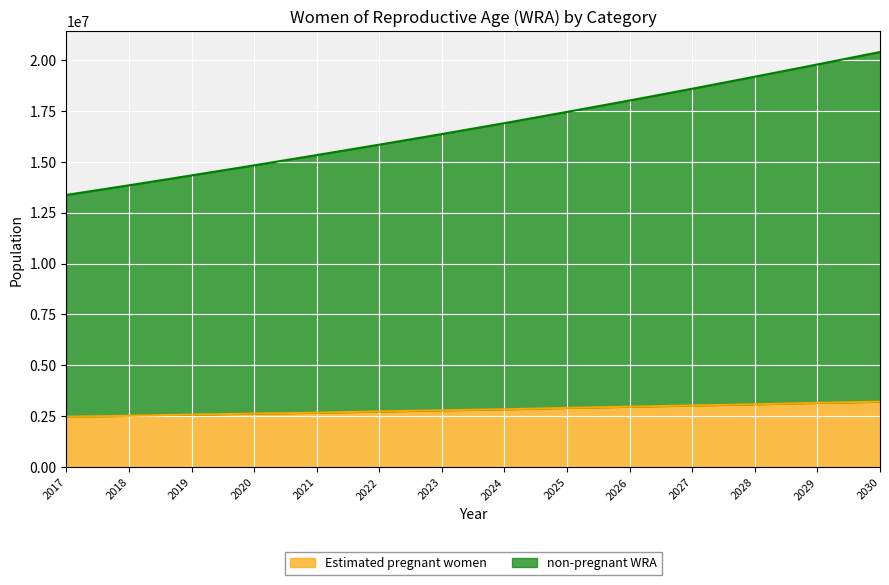

Which series has the largest total across all categories?

non-pregnant WRA